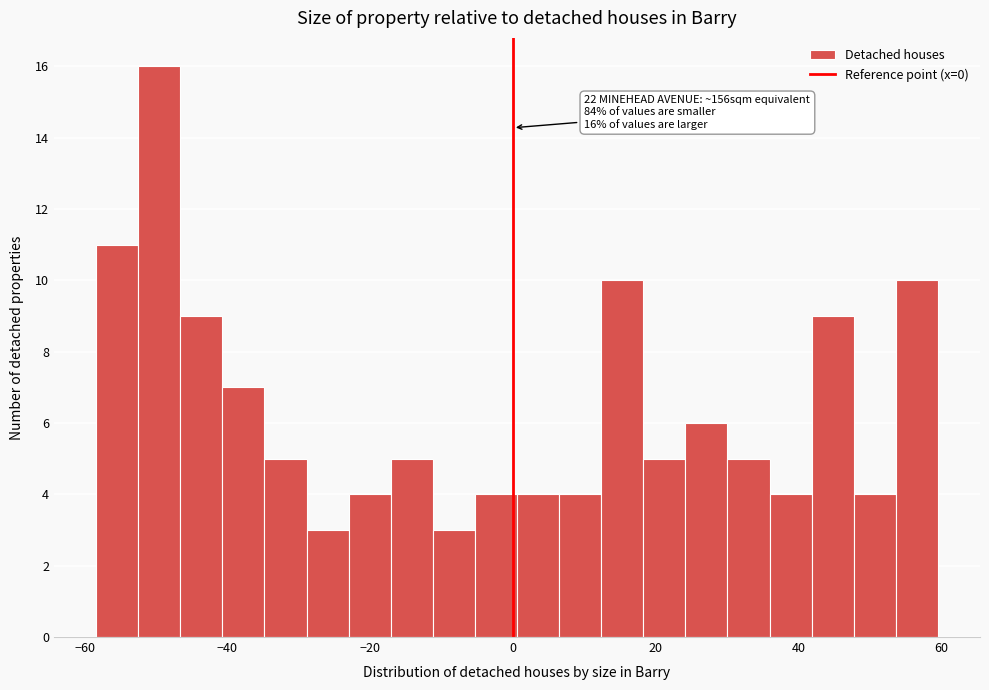

Read against the x-axis, roughly where is the centre of the tallest bar?

-50